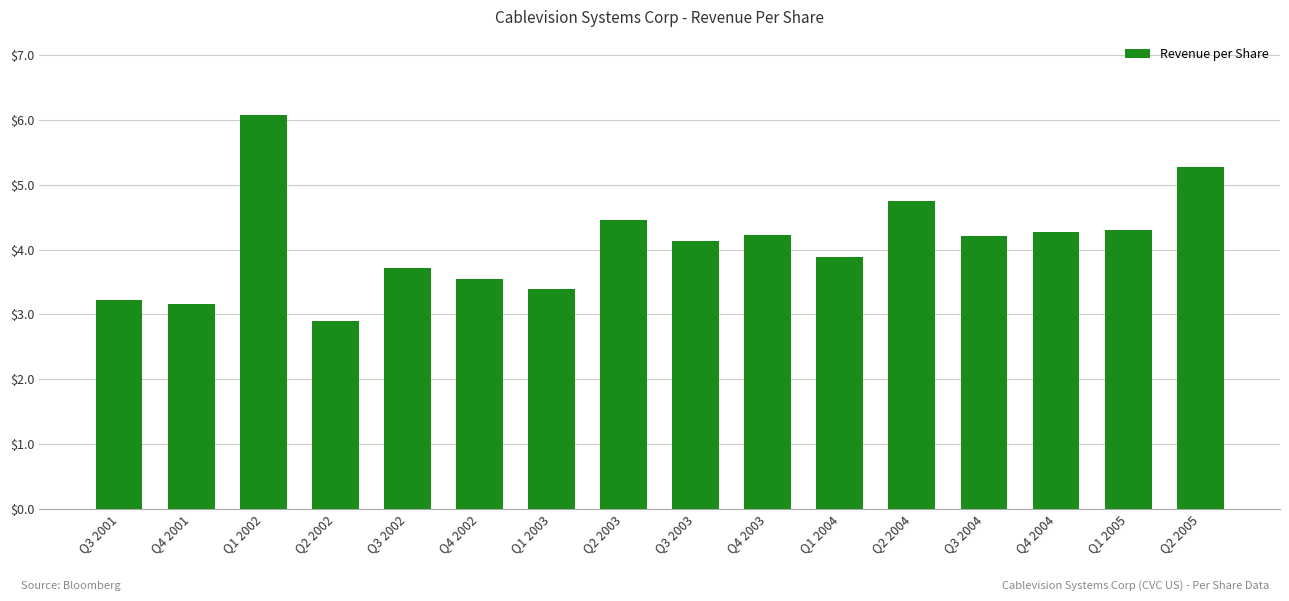

What is the minimum value shown in the chart?

2.9